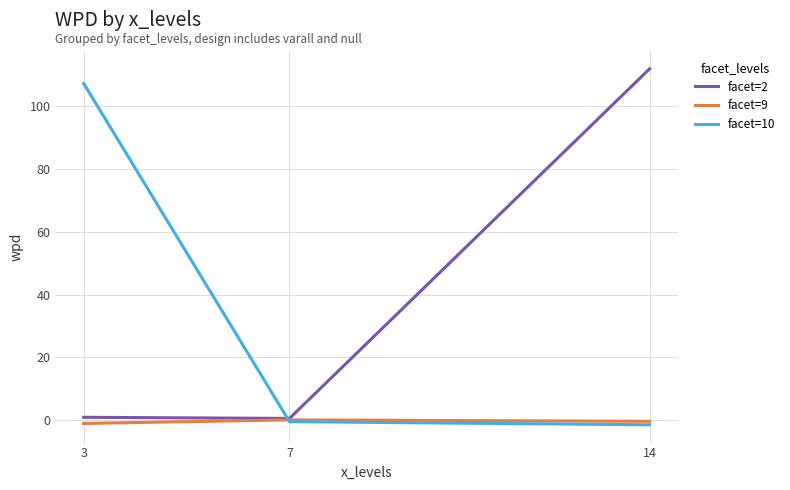

What is the highest value of the facet=2 series?

111.9